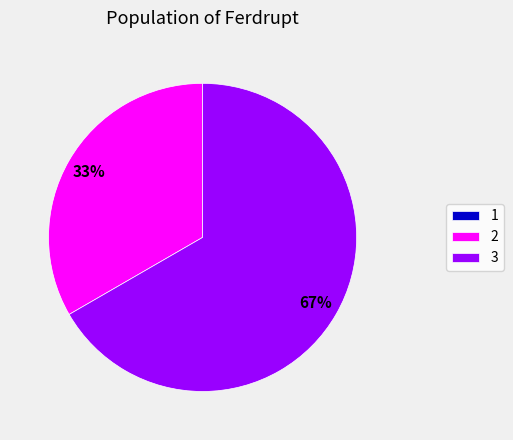

Is it true that 3 is 67% of the pie?

True